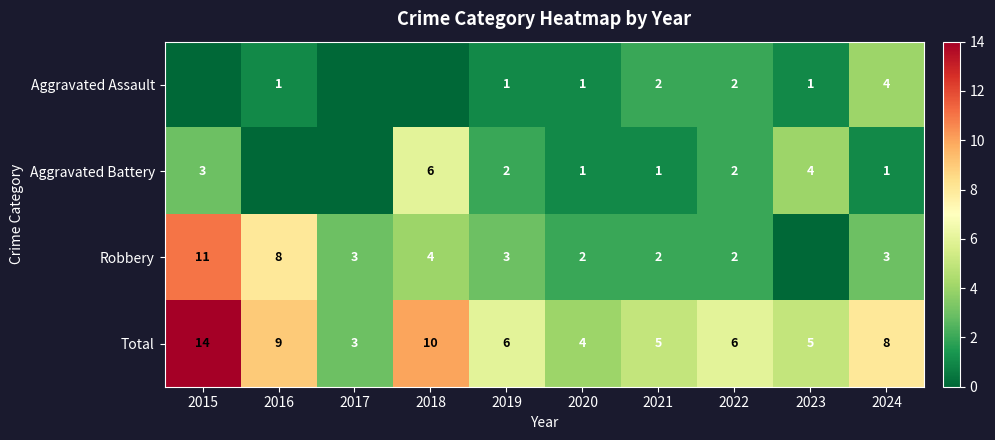

What is the sum of the Robbery values at 2017 and 2020?

5